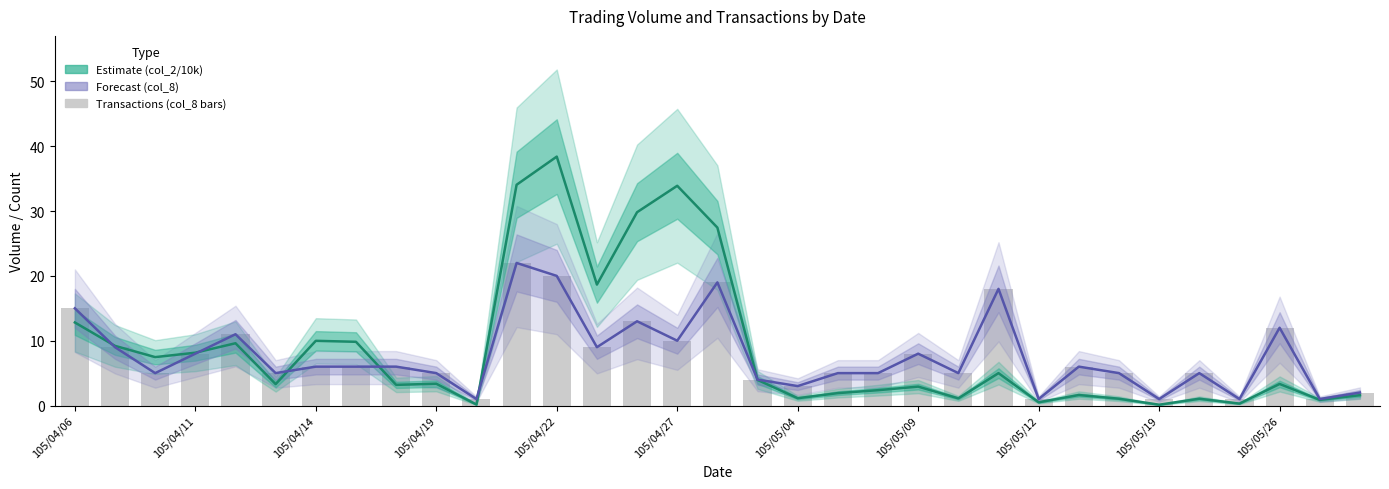

What is the value of the col_8 (Forecast) bar at the 27th from the left?

5.0